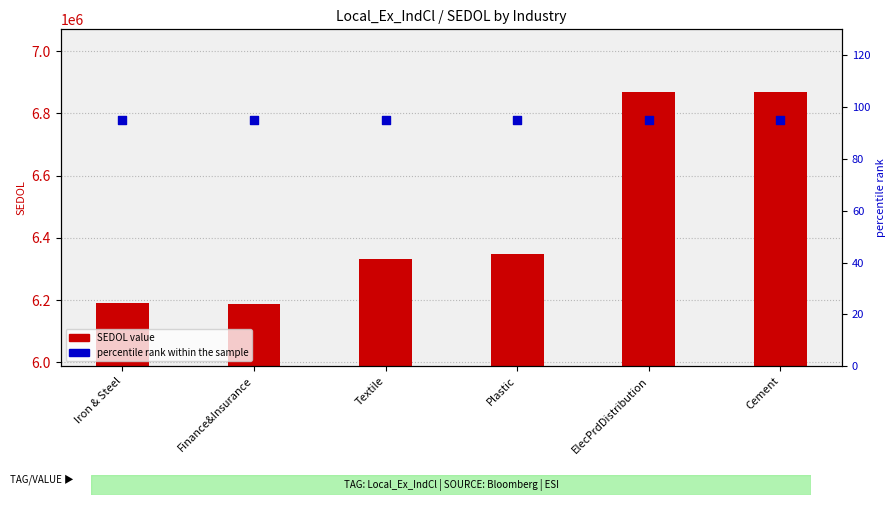

Which series reaches the minimum Y coordinate?

percentile rank within the sample